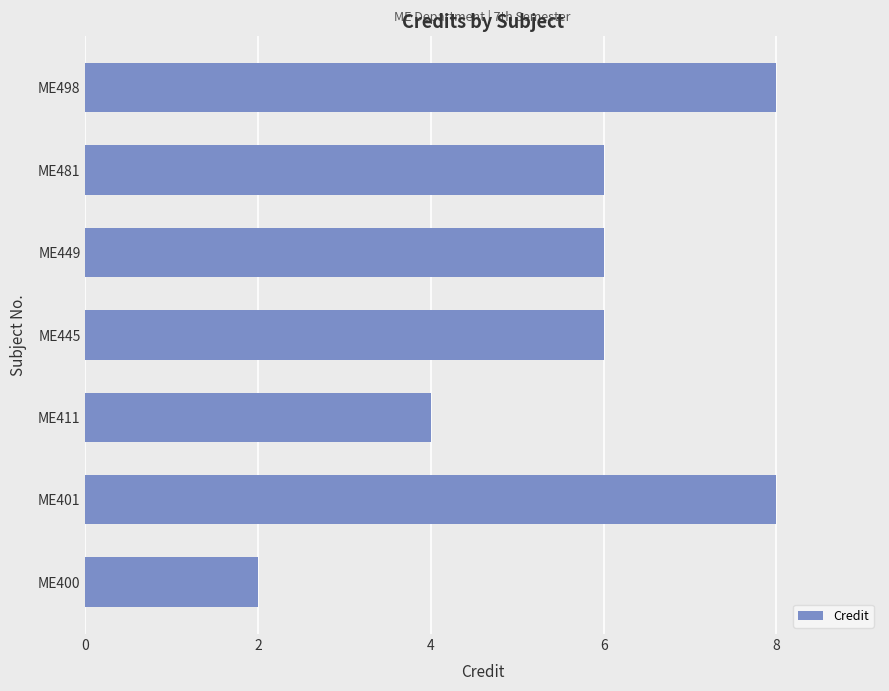

Reading top to bottom, extract all data points from this chart.

8	6	6	6	4	8	2